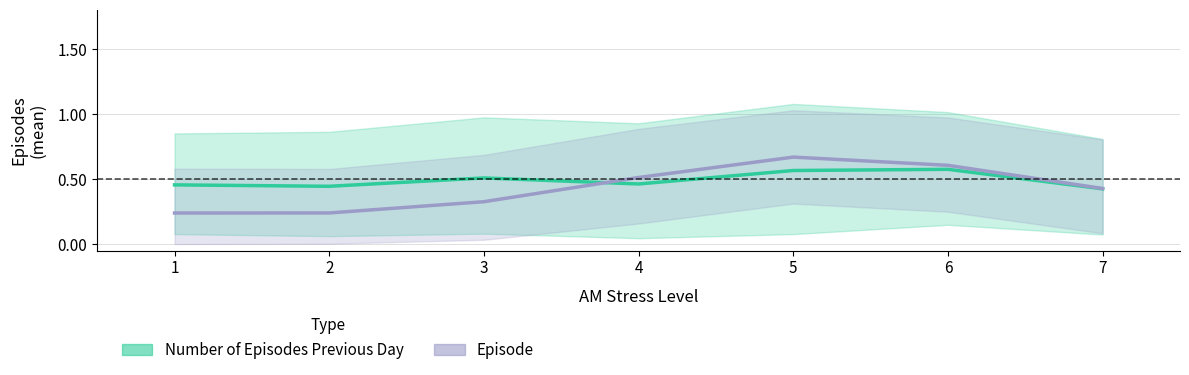

How many interior local valleys does the Number of Episodes Previous Day series have?

2